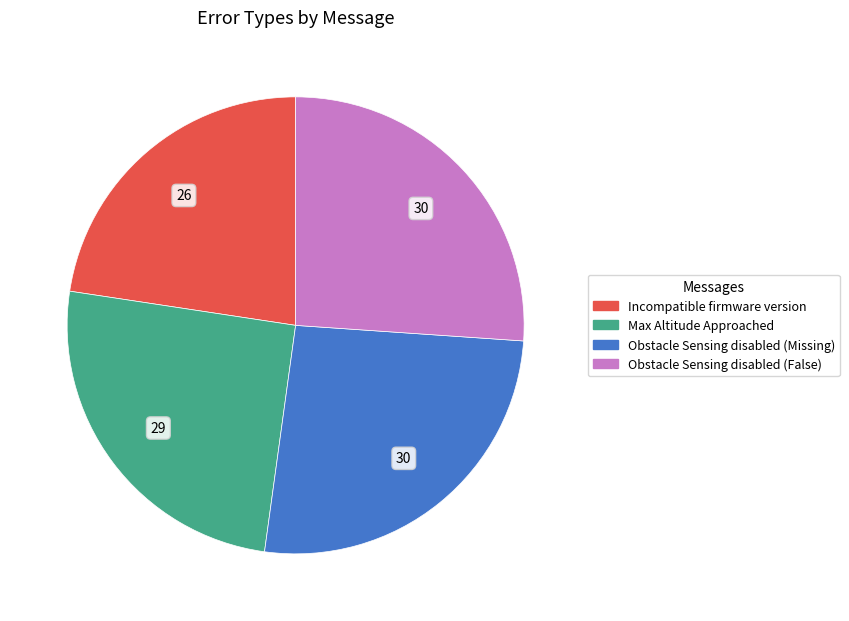

Is the sum of Incompatible firmware version and Obstacle Sensing disabled (Missing) greater than half?

No